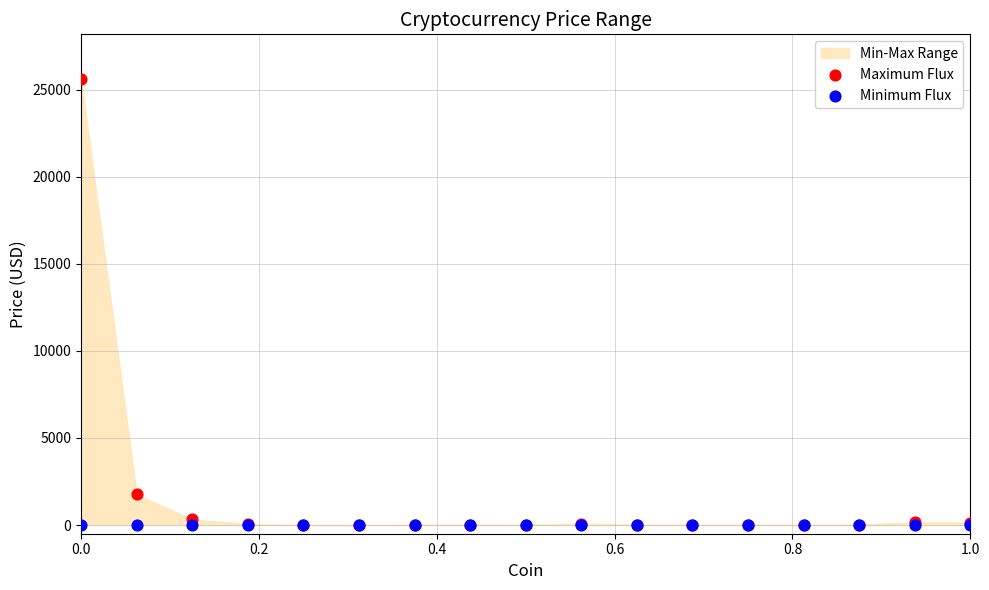

In the Maximum Flux series, what Y value is closest to 12805?

1753.4